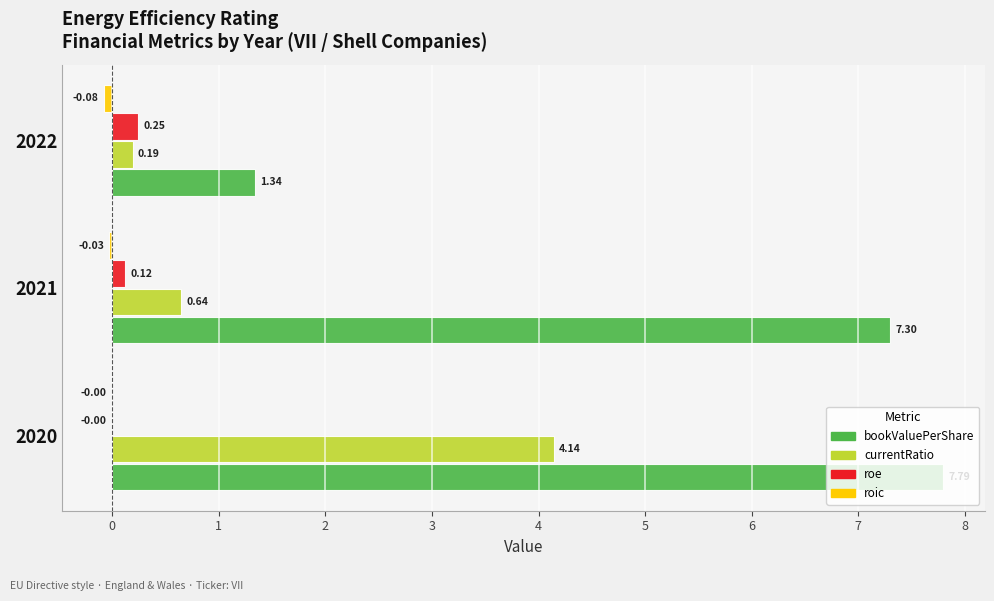

Which series has the largest total across all categories?

bookValuePerShare